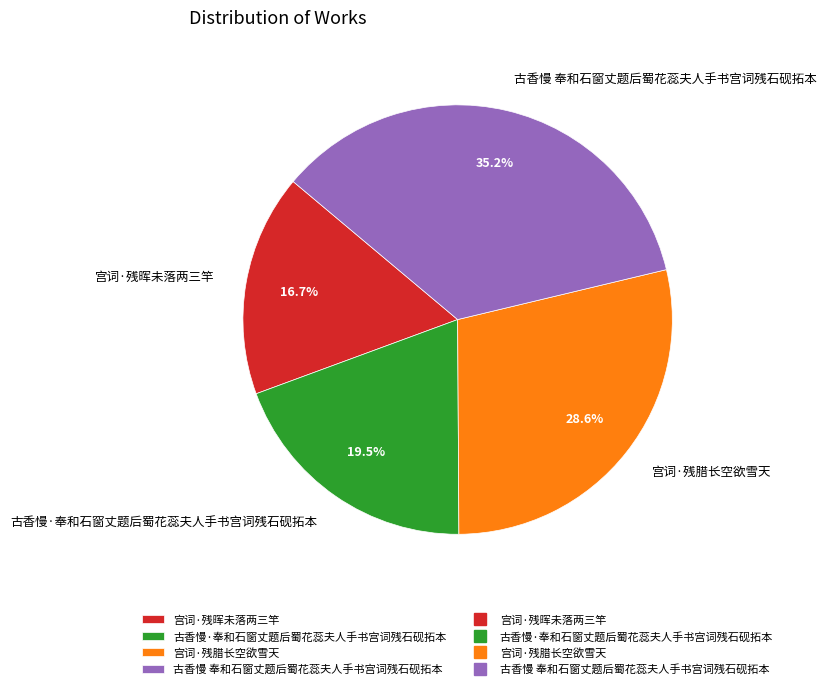

What portion of the pie excludes 宫词·残腊长空欲雪天?

71.4%